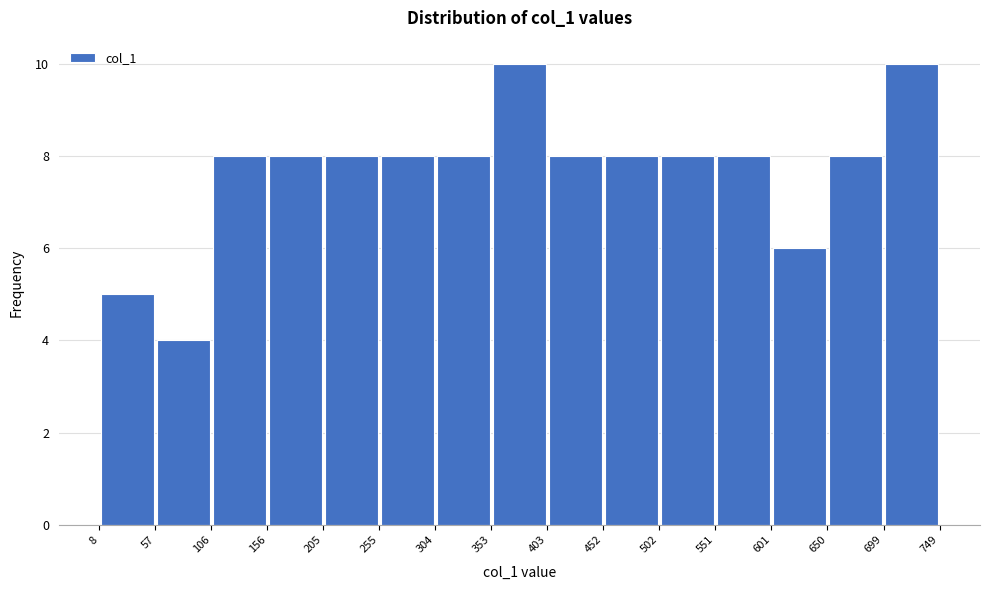

What is the height of the bar covering 353 to 403 on the x-axis? The values are not printed on the chart, so give them approximately, as read against the axis.

10